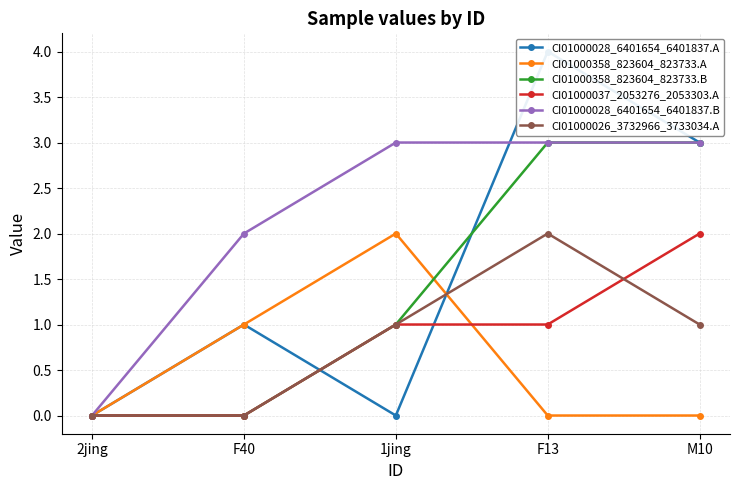

How many lines are shown in the chart?

6